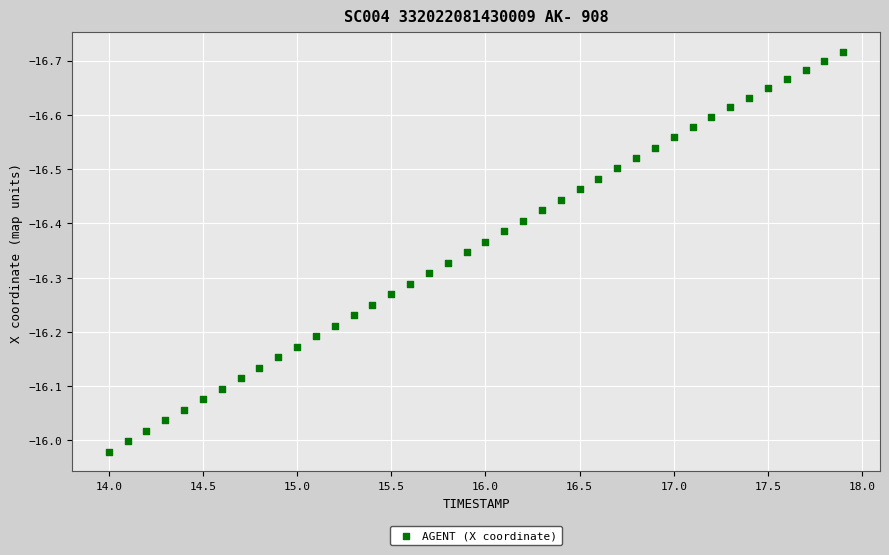

What is the range of Y values (max minus min)?

0.7